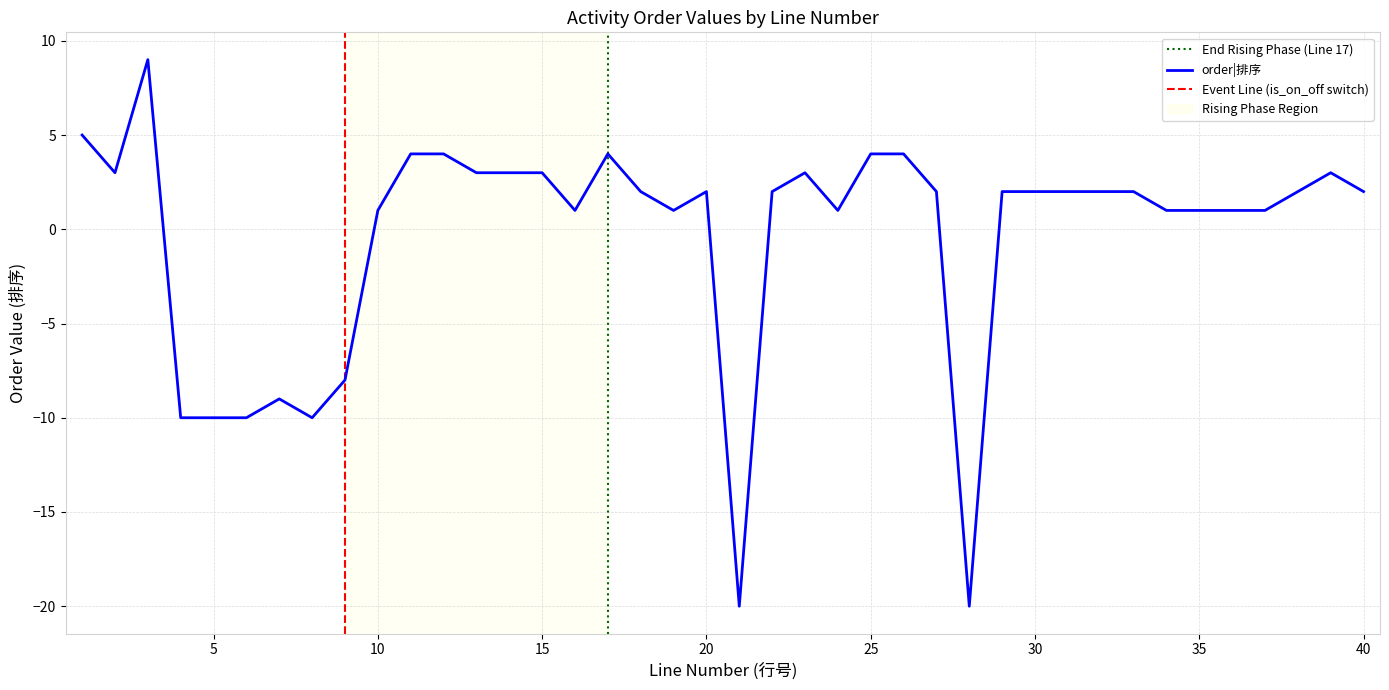

Between 6 and 22, which is larger?

22